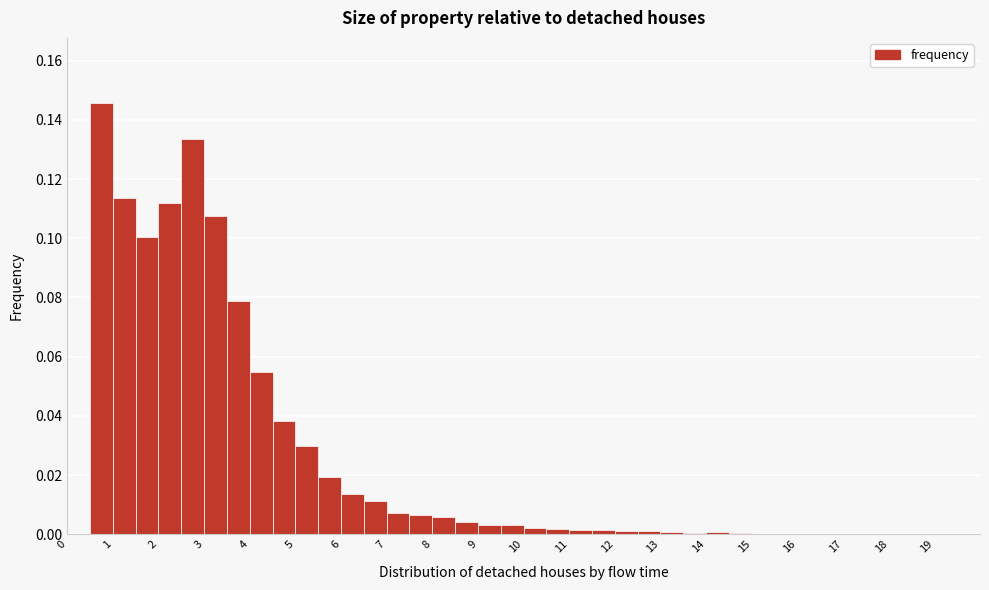

Reading left to right, list every bar in this chart as the range it spans on the x-axis followed by its height. The values are not printed on the chart, so give them approximately, as read against the axis.

0.0 to 0.5: 0
0.5 to 1.0: 0.146
1.0 to 1.5: 0.114
1.5 to 2.0: 0.100
2.0 to 2.5: 0.112
2.5 to 3.0: 0.134
3.0 to 3.5: 0.108
3.5 to 4.0: 0.078
4.0 to 4.5: 0.054
4.5 to 5.0: 0.038
5.0 to 5.5: 0.030
5.5 to 6.0: 0.020
6.0 to 6.5: 0.014
6.5 to 7.0: 0.012
7.0 to 7.5: 0.008
7.5 to 8.0: 0.006
8.0 to 8.5: 0.006
8.5 to 9.0: 0.004
9.0 to 9.5: 0.004
9.5 to 10.0: 0.004
10.0 to 10.5: 0.002
10.5 to 11.0: under 0.002
11.0 to 11.5: under 0.002
11.5 to 12.0: under 0.002
12.0 to 12.5: under 0.002
12.5 to 13.0: under 0.002
13.0 to 13.5: under 0.002
13.5 to 14.0: under 0.002
14.0 to 14.5: under 0.002
14.5 to 15.0: under 0.002
15.0 to 15.5: under 0.002
15.5 to 16.0: under 0.002
16.0 to 16.5: 0
16.5 to 17.0: under 0.002
17.0 to 17.5: 0
17.5 to 18.0: under 0.002
18.0 to 18.5: under 0.002
18.5 to 19.0: under 0.002
19.0 to 19.5: under 0.002
19.5 to 20.0: 0